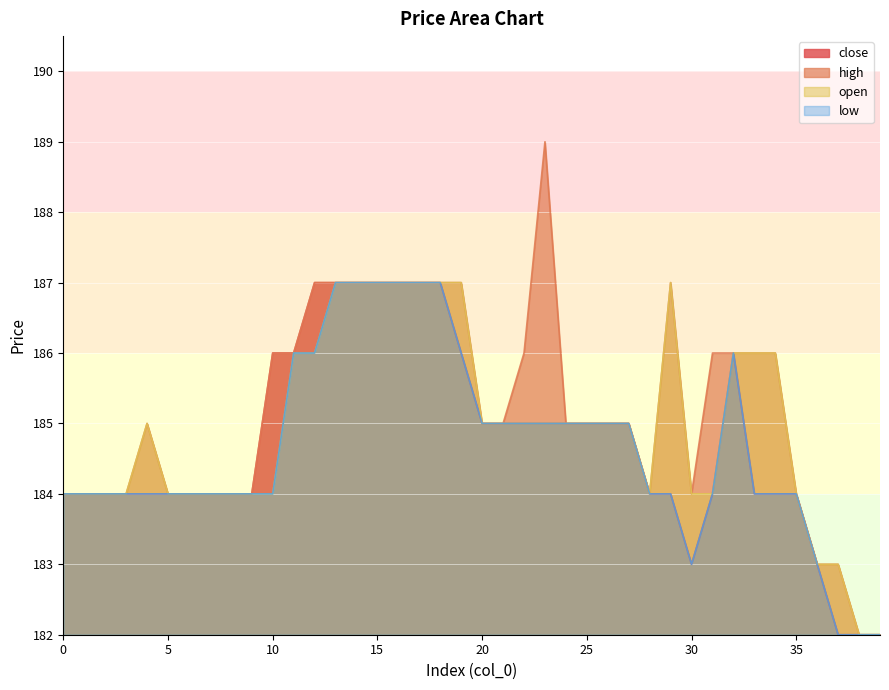

Reading right to left, extract all data points from this chart.

close: 182	182	182	183	184	184	184	186	184	183	184	184	185	185	185	185	185	185	185	185	186	187	187	187	187	187	187	187	186	186	184	184	184	184	184	184	184	184	184	184
high: 182	182	183	183	184	186	186	186	186	184	187	184	185	185	185	185	189	186	185	185	187	187	187	187	187	187	187	187	186	186	184	184	184	184	184	185	184	184	184	184
open: 182	182	183	183	184	186	186	186	184	184	187	184	185	185	185	185	185	185	185	185	187	187	187	187	187	187	187	186	186	184	184	184	184	184	184	185	184	184	184	184
low: 182	182	182	183	184	184	184	186	184	183	184	184	185	185	185	185	185	185	185	185	186	187	187	187	187	187	187	186	186	184	184	184	184	184	184	184	184	184	184	184